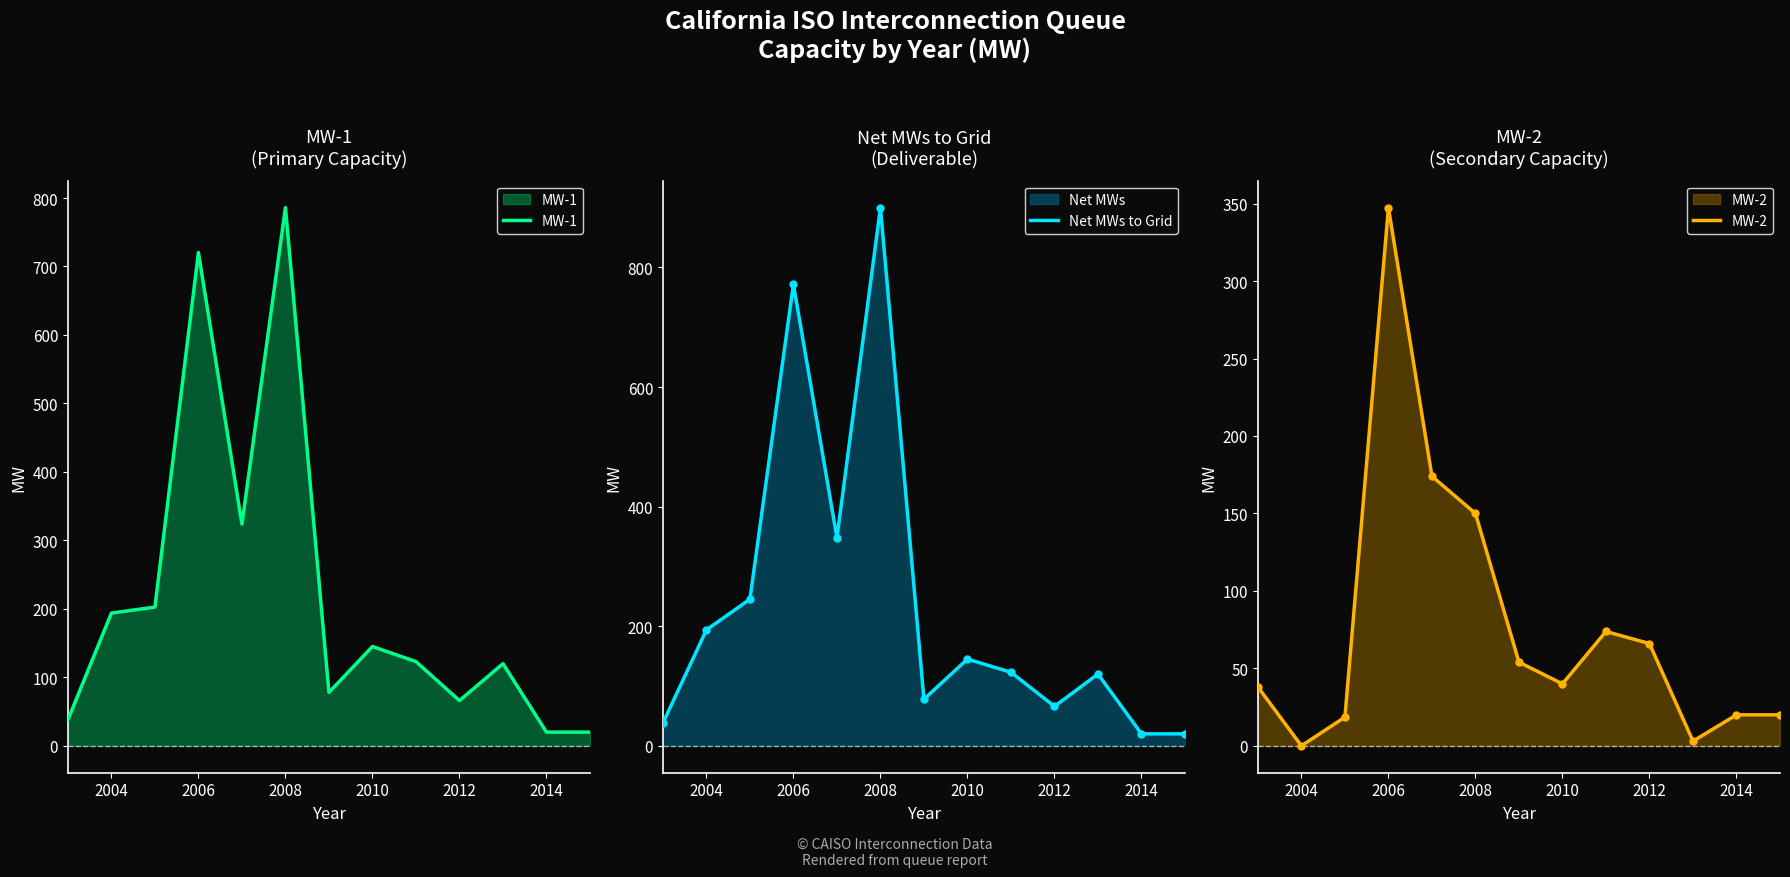

The MW-1 series shows 26.5 at 2012. True or false?

False